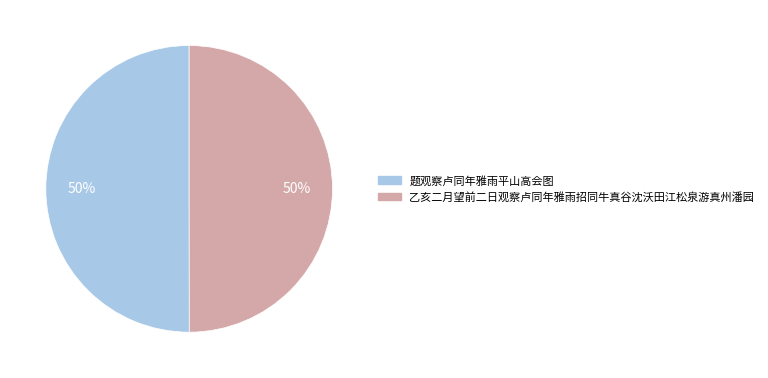

Is the sum of 题观察卢同年雅雨平山高会图 and 乙亥二月望前二日观察卢同年雅雨招同牛真谷沈沃田江松泉游真州潘园 greater than half?

Yes